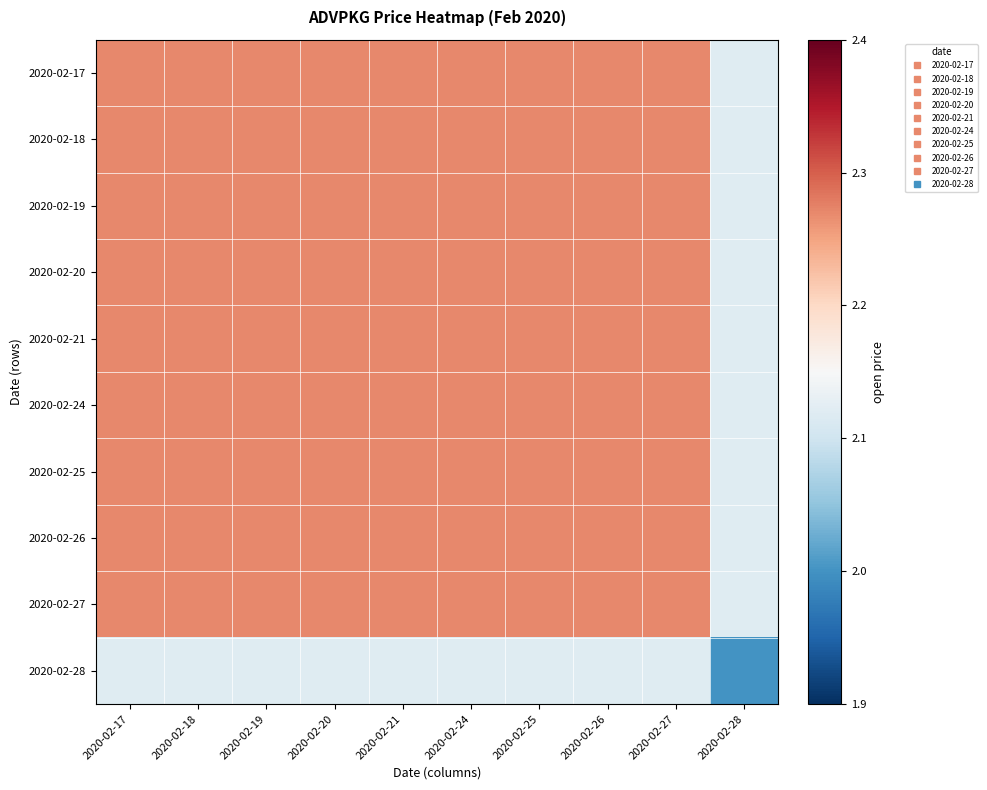

Reading left to right, transcribe all the data shown in this chart.

2020-02-17: 2020-02-17=2.3	2020-02-18=2.3	2020-02-19=2.3	2020-02-20=2.3	2020-02-21=2.3	2020-02-24=2.3	2020-02-25=2.3	2020-02-26=2.3	2020-02-27=2.3	2020-02-28=2.1
2020-02-18: 2020-02-17=2.3	2020-02-18=2.3	2020-02-19=2.3	2020-02-20=2.3	2020-02-21=2.3	2020-02-24=2.3	2020-02-25=2.3	2020-02-26=2.3	2020-02-27=2.3	2020-02-28=2.1
2020-02-19: 2020-02-17=2.3	2020-02-18=2.3	2020-02-19=2.3	2020-02-20=2.3	2020-02-21=2.3	2020-02-24=2.3	2020-02-25=2.3	2020-02-26=2.3	2020-02-27=2.3	2020-02-28=2.1
2020-02-20: 2020-02-17=2.3	2020-02-18=2.3	2020-02-19=2.3	2020-02-20=2.3	2020-02-21=2.3	2020-02-24=2.3	2020-02-25=2.3	2020-02-26=2.3	2020-02-27=2.3	2020-02-28=2.1
2020-02-21: 2020-02-17=2.3	2020-02-18=2.3	2020-02-19=2.3	2020-02-20=2.3	2020-02-21=2.3	2020-02-24=2.3	2020-02-25=2.3	2020-02-26=2.3	2020-02-27=2.3	2020-02-28=2.1
2020-02-24: 2020-02-17=2.3	2020-02-18=2.3	2020-02-19=2.3	2020-02-20=2.3	2020-02-21=2.3	2020-02-24=2.3	2020-02-25=2.3	2020-02-26=2.3	2020-02-27=2.3	2020-02-28=2.1
2020-02-25: 2020-02-17=2.3	2020-02-18=2.3	2020-02-19=2.3	2020-02-20=2.3	2020-02-21=2.3	2020-02-24=2.3	2020-02-25=2.3	2020-02-26=2.3	2020-02-27=2.3	2020-02-28=2.1
2020-02-26: 2020-02-17=2.3	2020-02-18=2.3	2020-02-19=2.3	2020-02-20=2.3	2020-02-21=2.3	2020-02-24=2.3	2020-02-25=2.3	2020-02-26=2.3	2020-02-27=2.3	2020-02-28=2.1
2020-02-27: 2020-02-17=2.3	2020-02-18=2.3	2020-02-19=2.3	2020-02-20=2.3	2020-02-21=2.3	2020-02-24=2.3	2020-02-25=2.3	2020-02-26=2.3	2020-02-27=2.3	2020-02-28=2.1
2020-02-28: 2020-02-17=2.1	2020-02-18=2.1	2020-02-19=2.1	2020-02-20=2.1	2020-02-21=2.1	2020-02-24=2.1	2020-02-25=2.1	2020-02-26=2.1	2020-02-27=2.1	2020-02-28=2.0